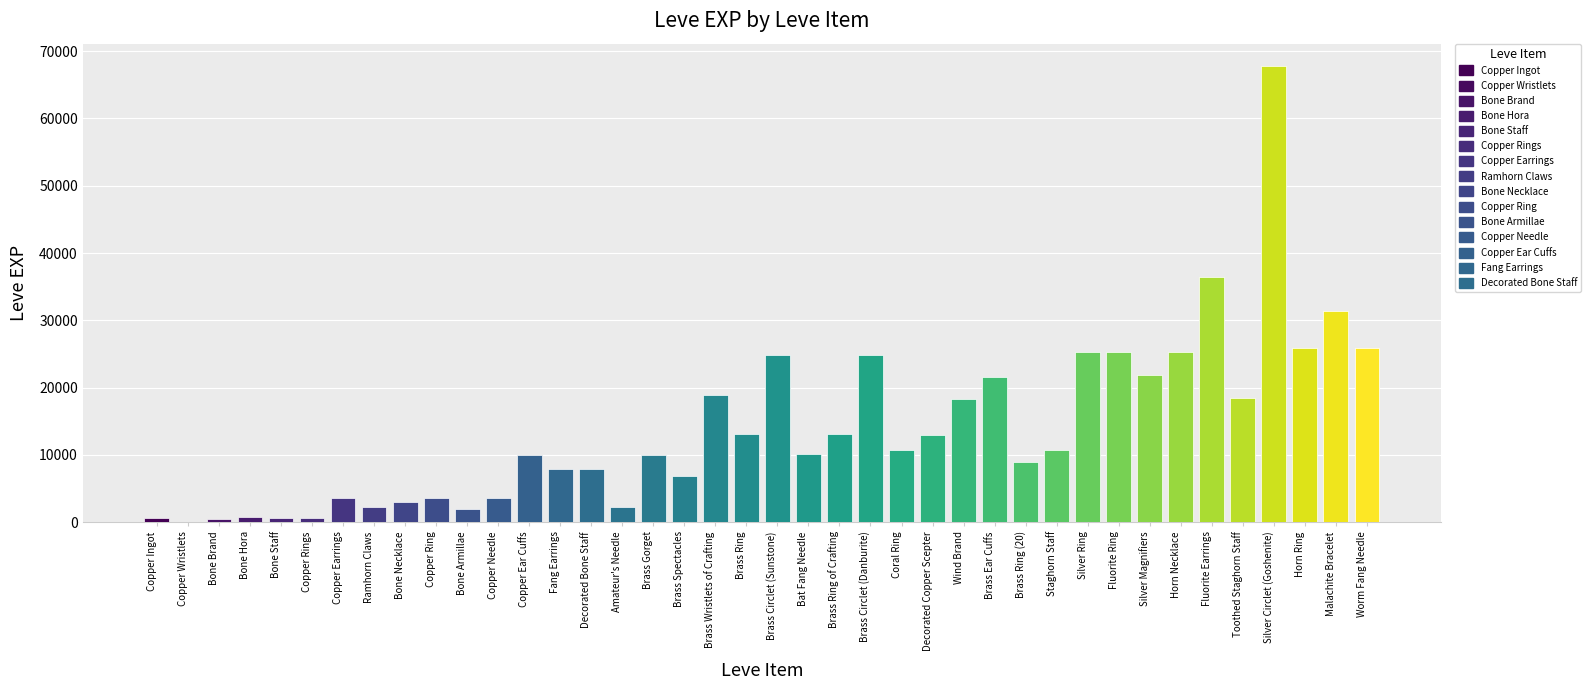

What position from the left is Brass Circlet (Sunstone)?

21